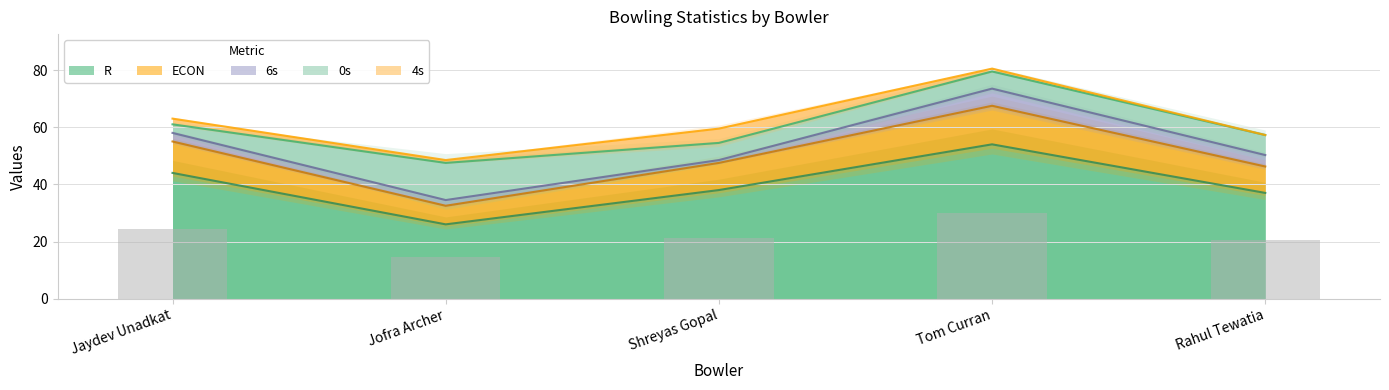

What is the sum of the 6s values at Tom Curran and Jofra Archer?

8.0